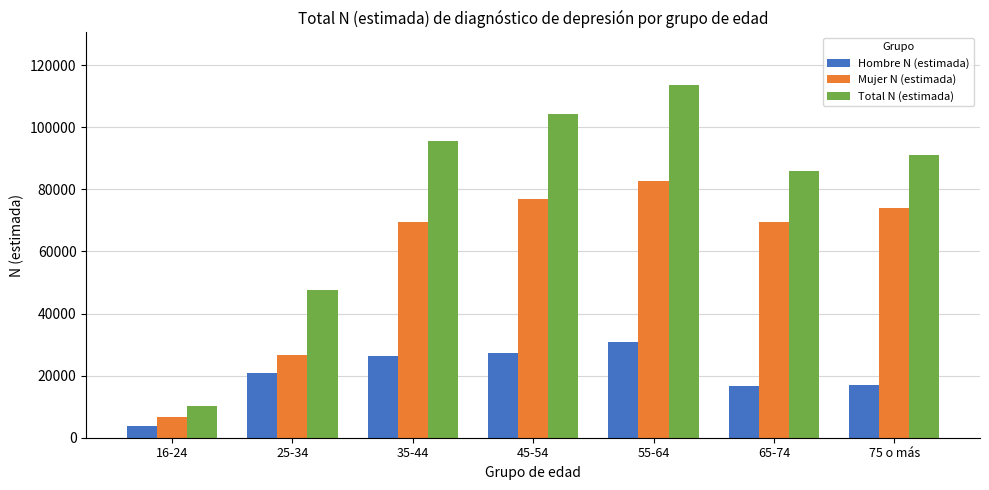

Is the value of Total N (estimada) at 35-44 greater than the value of Hombre N (estimada) at 16-24?

Yes